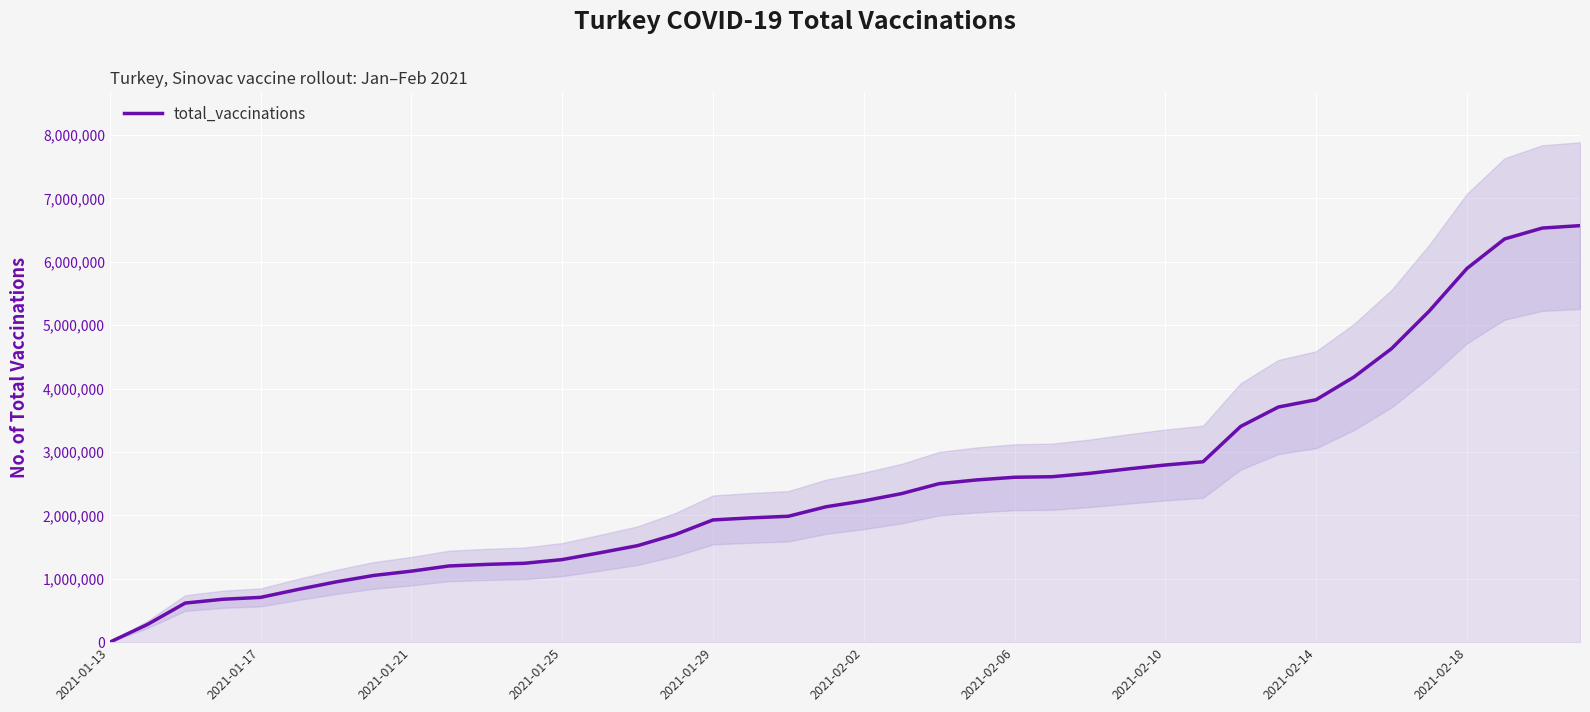

Is this an area chart (filled region under the line)?

No